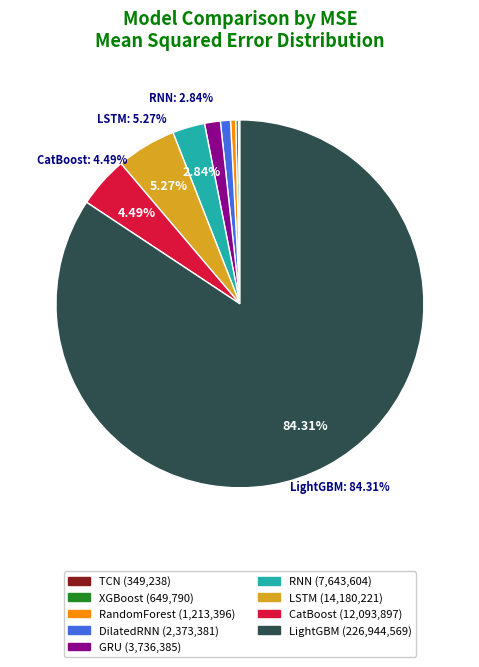

Approximately how many times larger is the value at LightGBM compared to CatBoost?

18.8